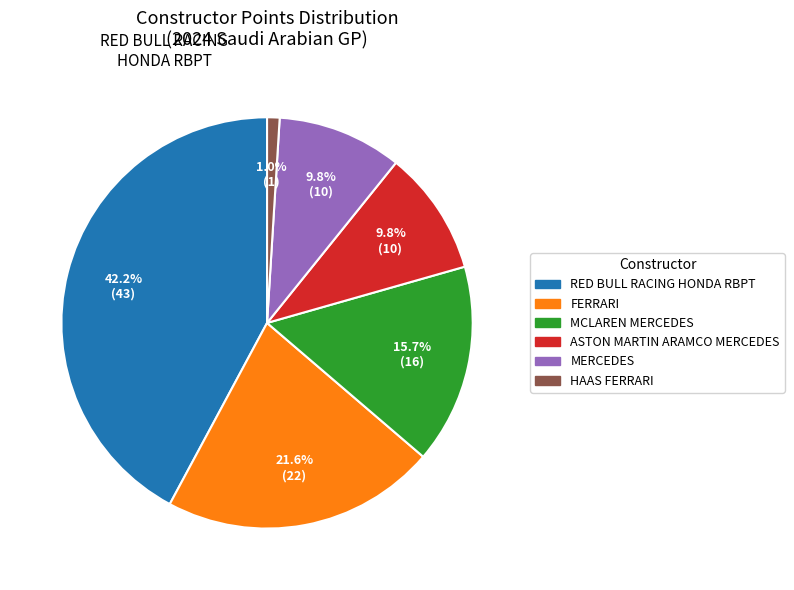

To the nearest percent, what percentage of the pie is MERCEDES?

10%